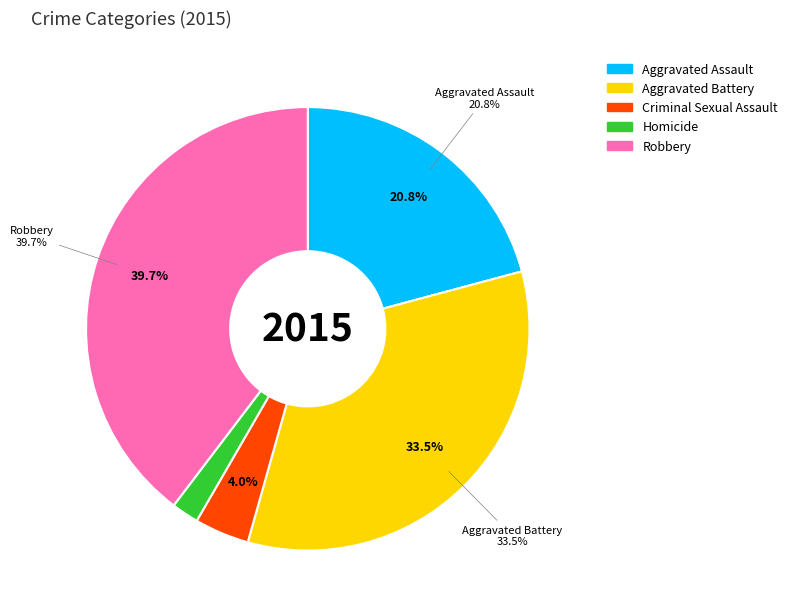

Rank the categories by value from highest to lowest.

Robbery, Aggravated Battery, Aggravated Assault, Criminal Sexual Assault, Homicide